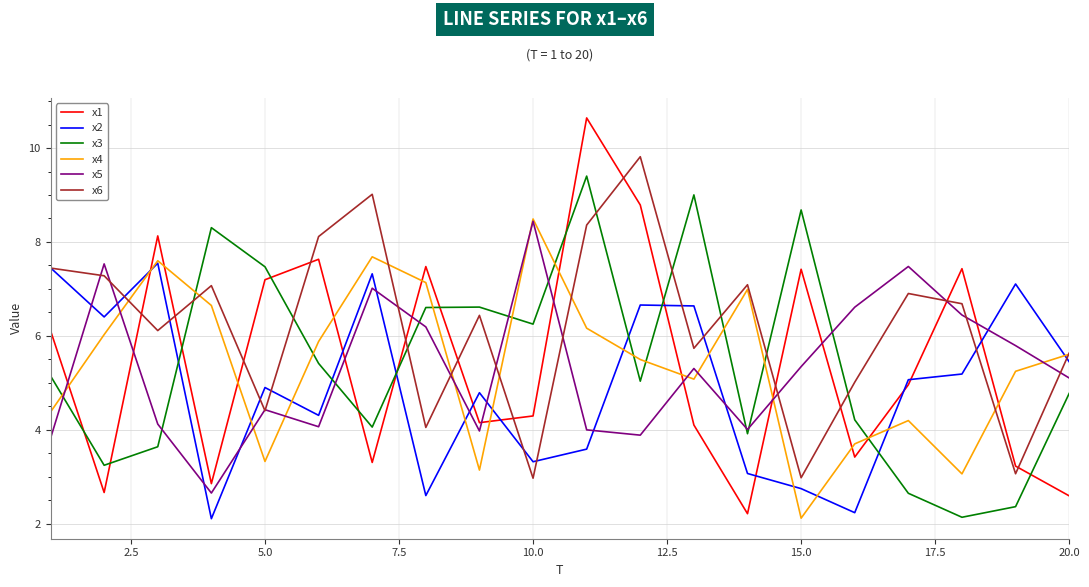

Which series has the largest total across all categories?

x6